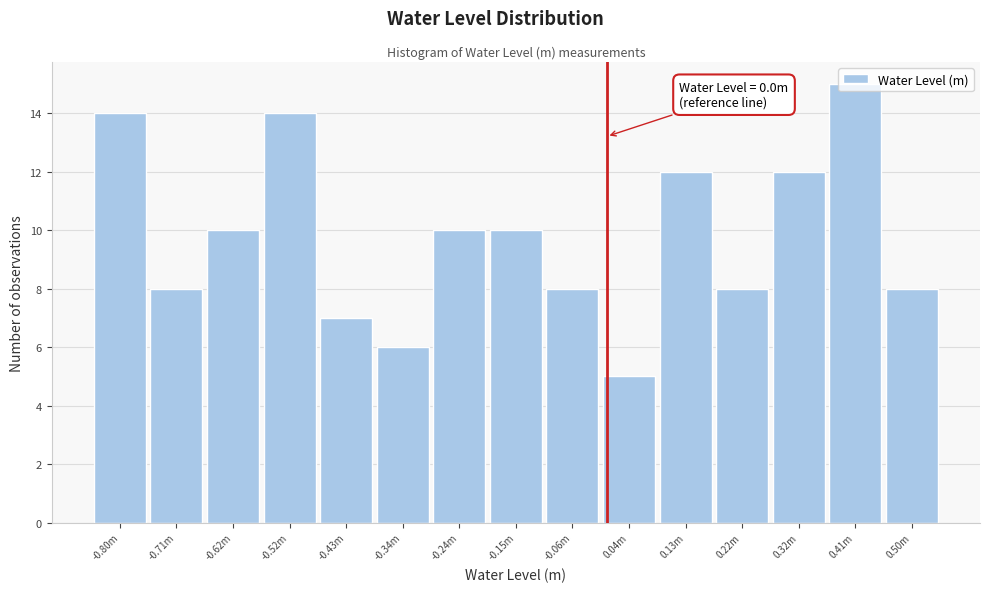

Is it true that the value at 0.32m is 6?

False